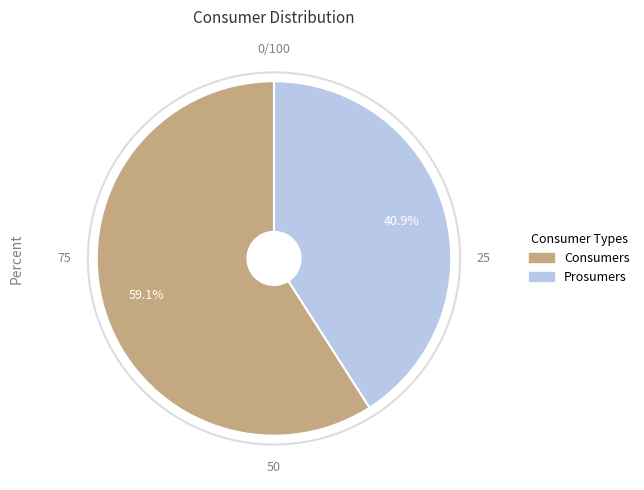

What percentage do Consumers and Prosumers together represent?

100.0%